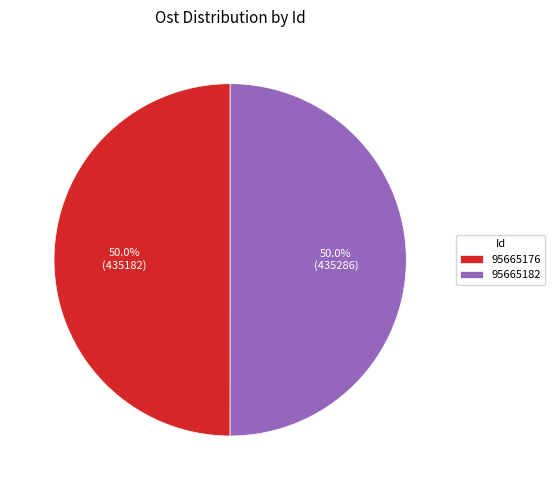

Approximately how many times larger is the value at 95665176 compared to 95665182?

1.0